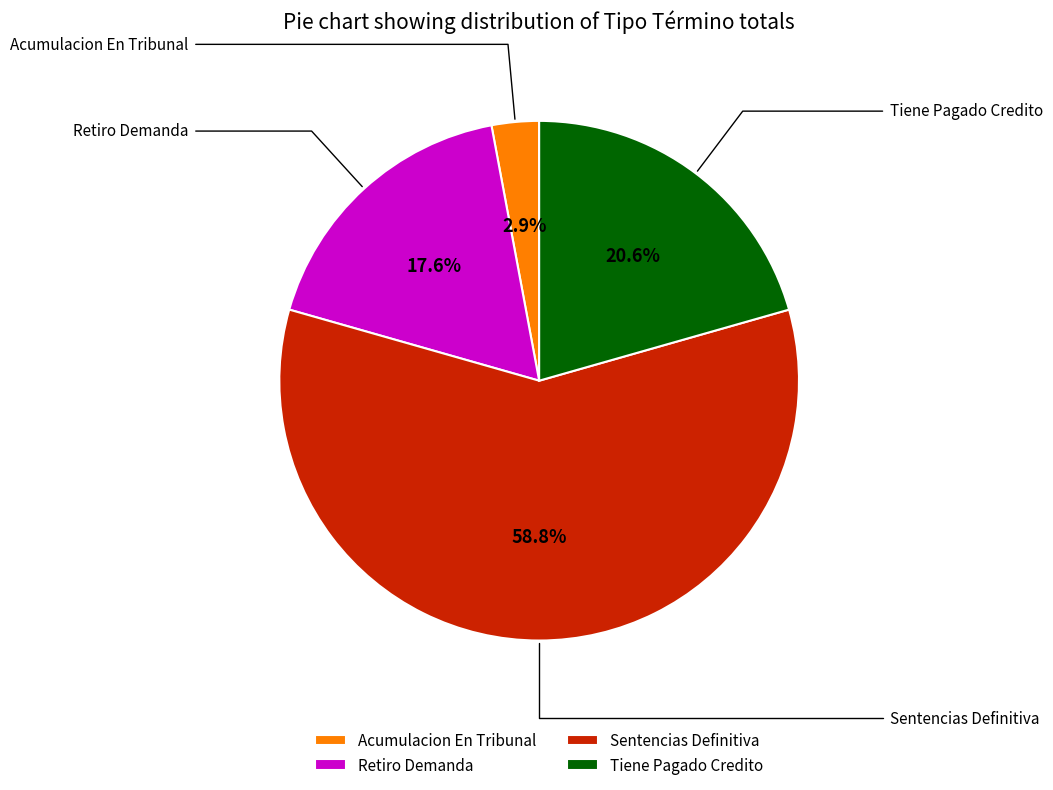

What is the largest slice in the pie chart?

Sentencias Definitiva